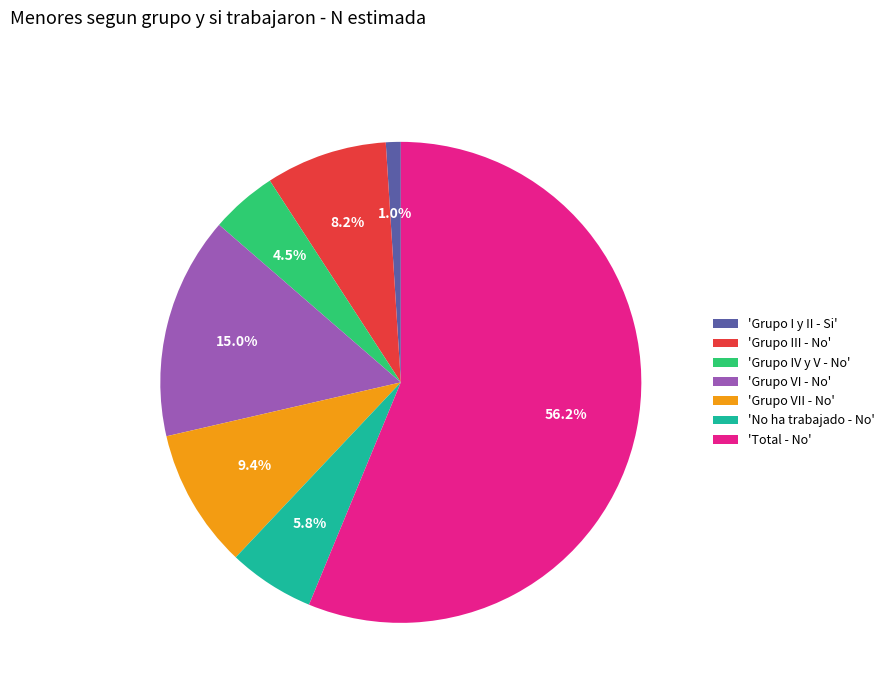

Which has a higher value, 'Total - No' or 'Grupo III - No'?

'Total - No'